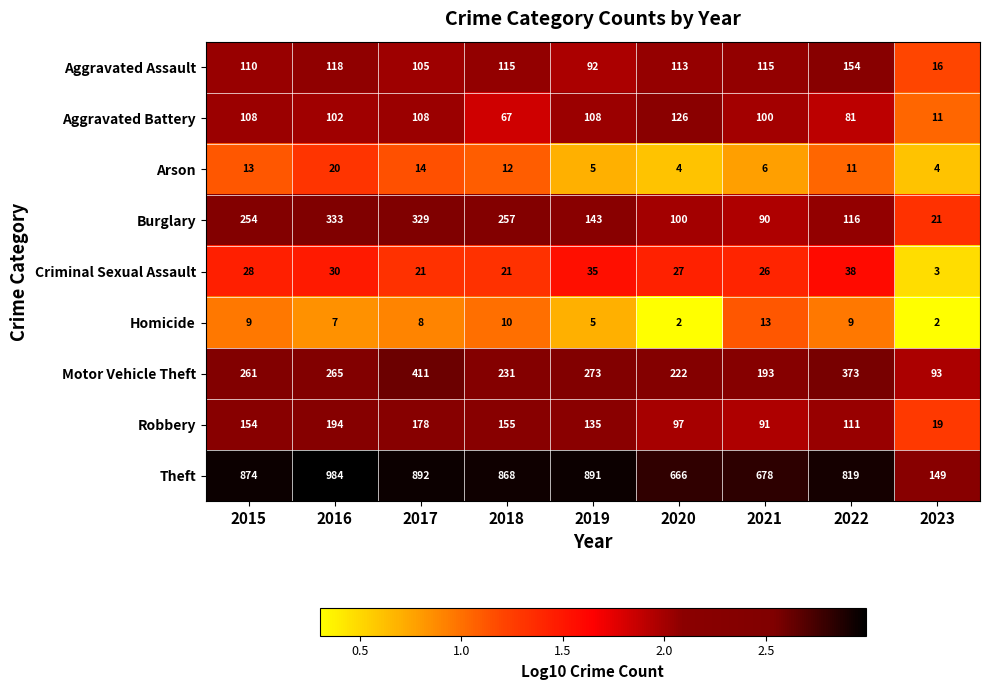

What is the total value across all series at 2015?

1811